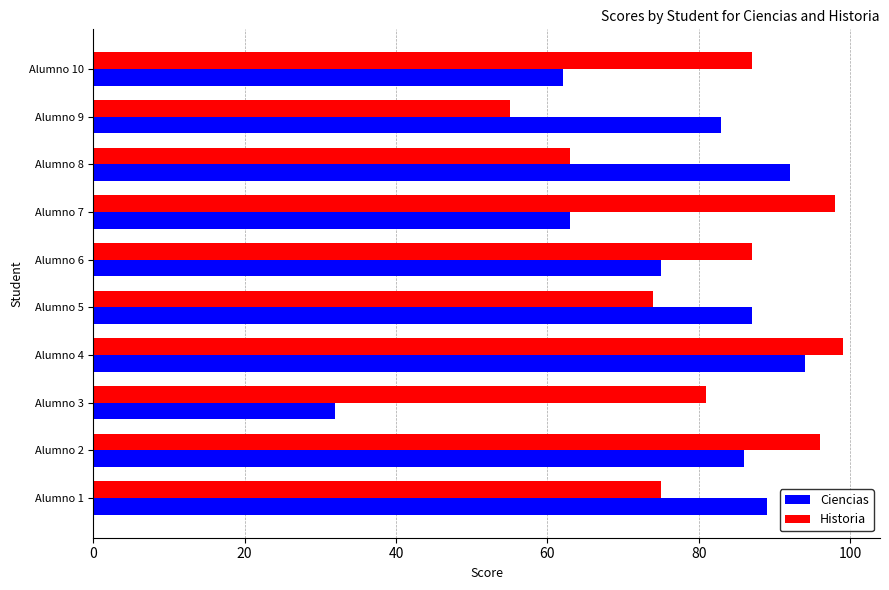

Which series has the largest total across all categories?

Historia